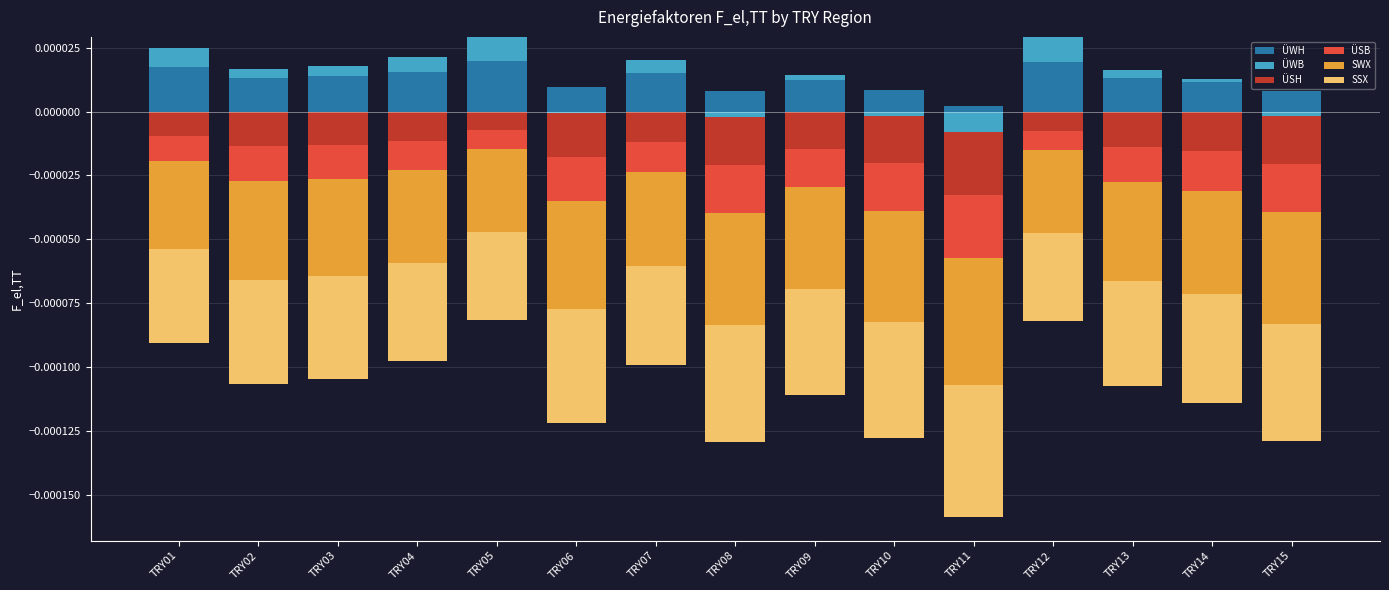

Where is ÜWH nearest to the value 0?

TRY11